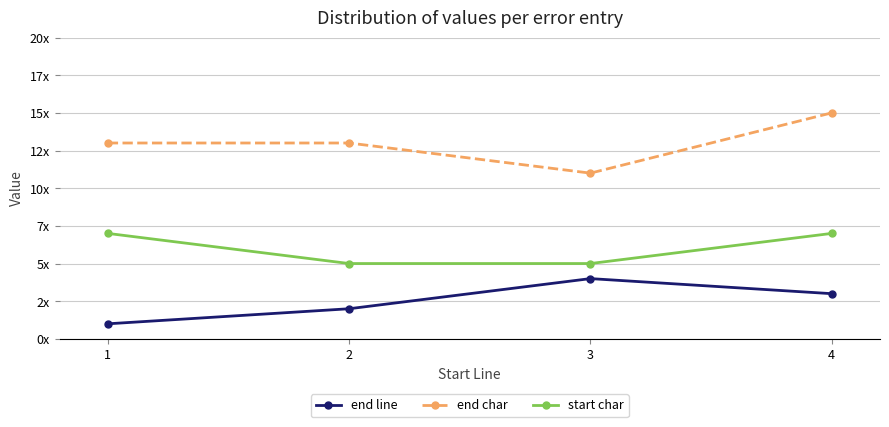

Reading left to right, transcribe all the data shown in this chart.

end line: 1=1	2=2	3=4	4=3
end char: 1=13	2=13	3=11	4=15
start char: 1=7	2=5	3=5	4=7